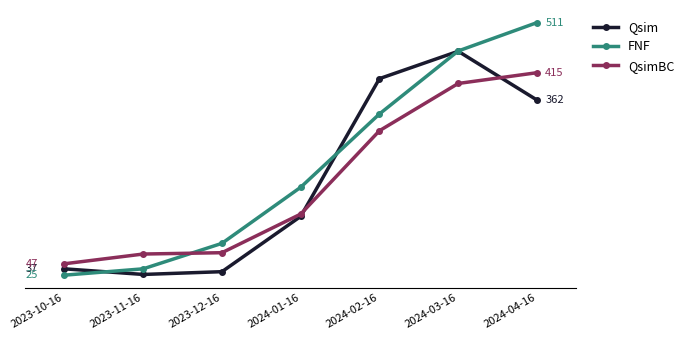

Is this an area chart (filled region under the line)?

No